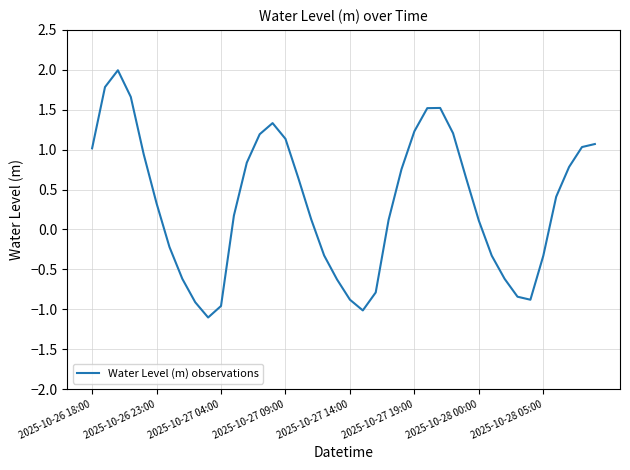

What is the smallest value displayed?

-1.1